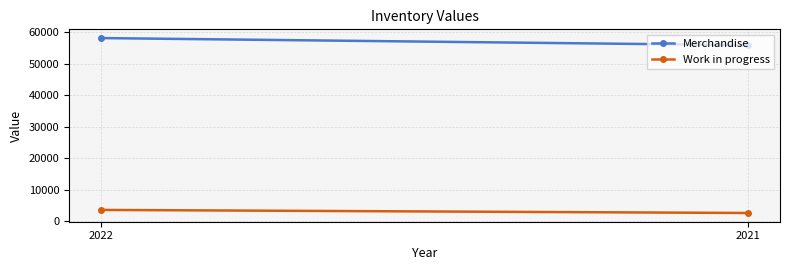

Which has a higher value, 2021 or 2022?

2022